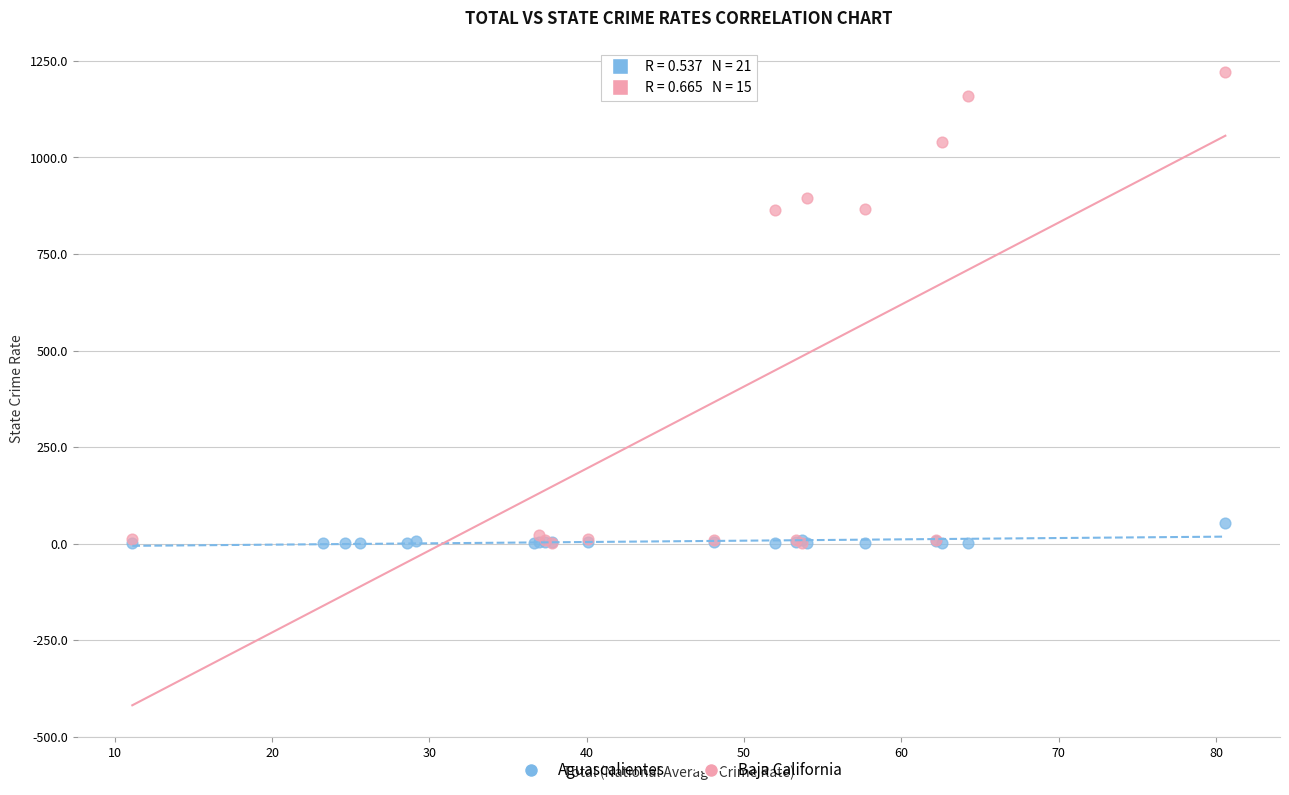

Which series contains the highest Y value?

Baja California